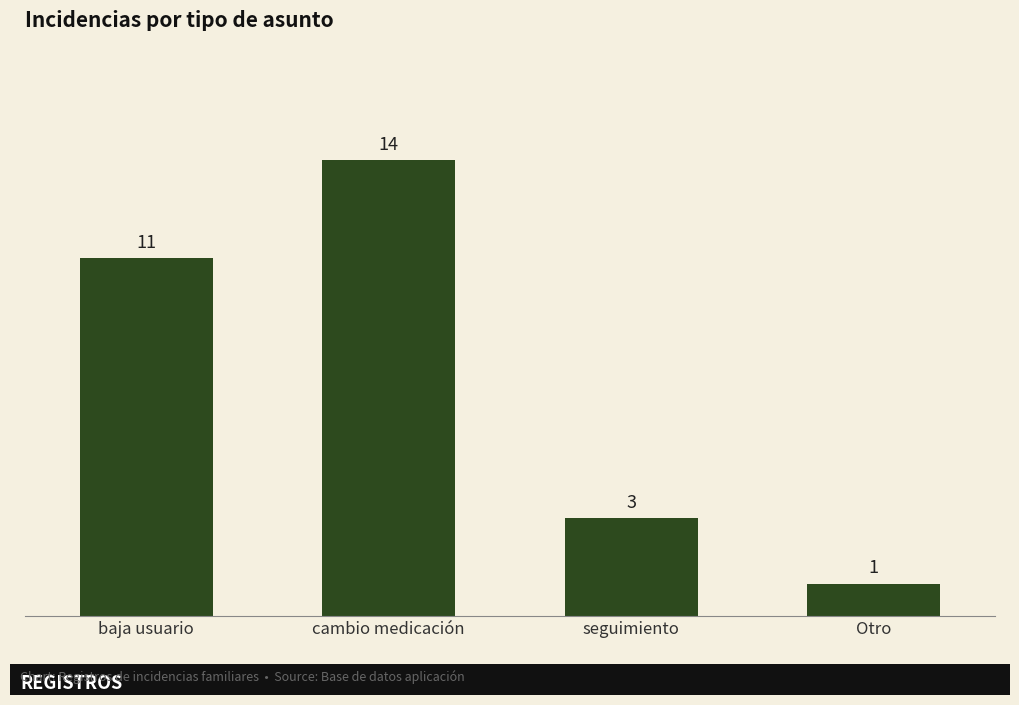

Rank the categories by value from highest to lowest.

cambio medicación, baja usuario, seguimiento, Otro